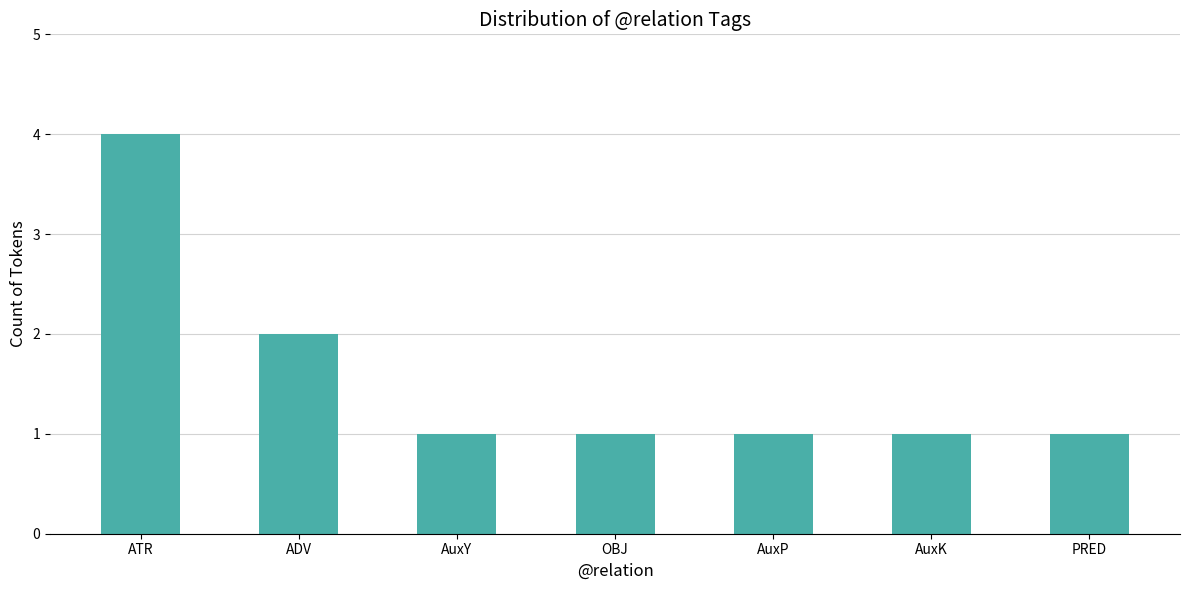

What is the label of the 3rd bar from the left?

AuxY